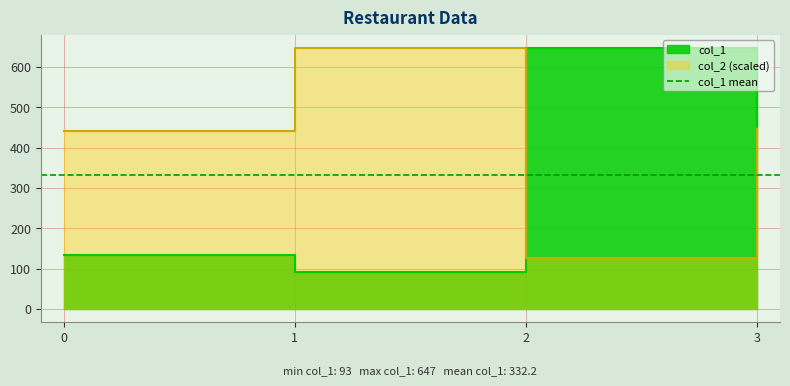

Does the chart display data point markers on the line(s)?

No